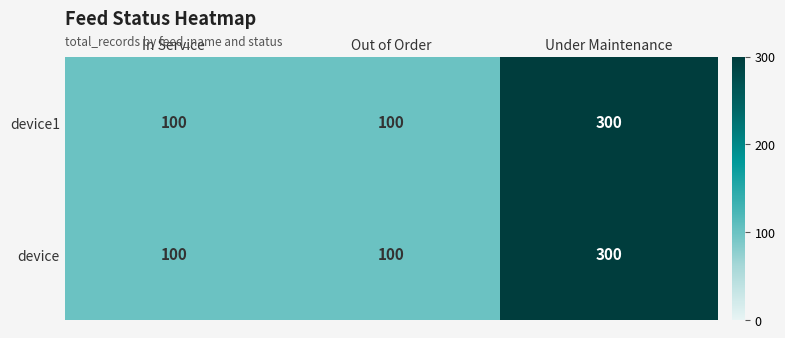

Reading left to right, transcribe all the data shown in this chart.

device1: In Service=100	Out of Order=100	Under Maintenance=300
device: In Service=100	Out of Order=100	Under Maintenance=300